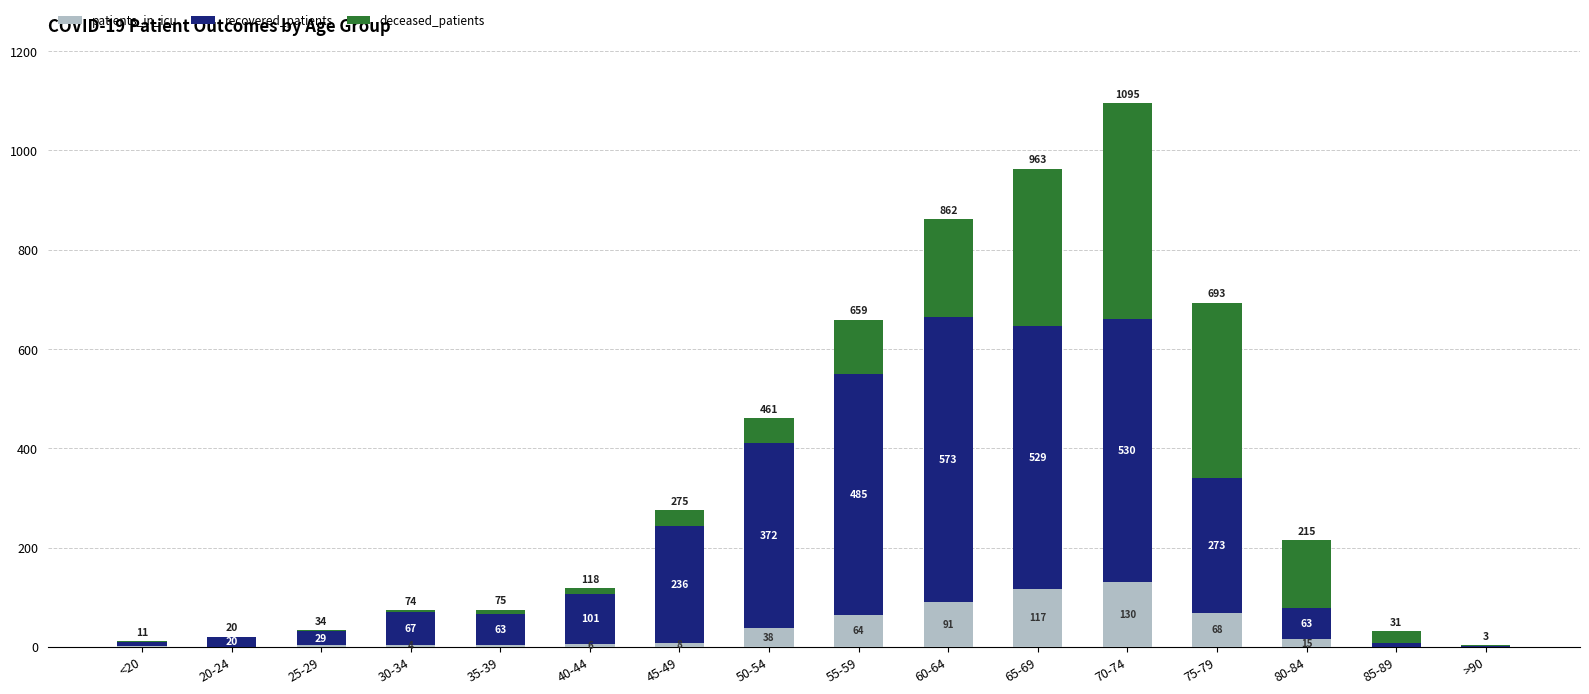

At which label does patients_in_icu reach its peak?

70-74